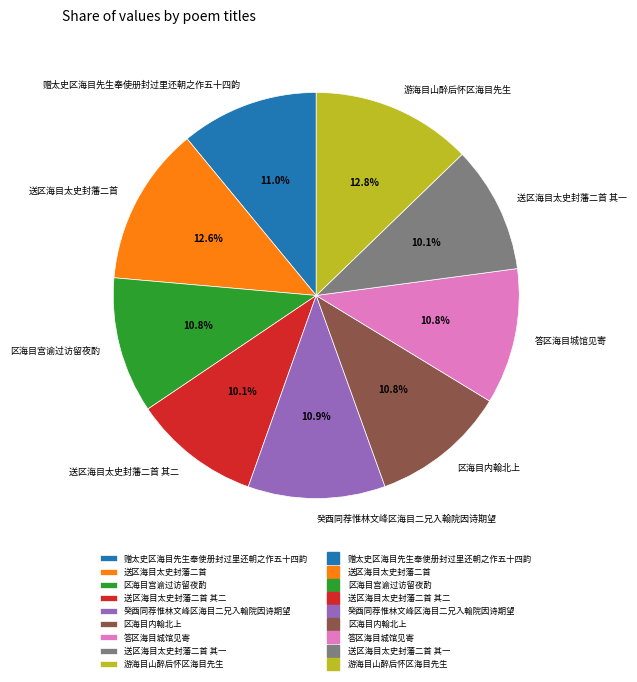

Is there a majority slice in this chart?

No